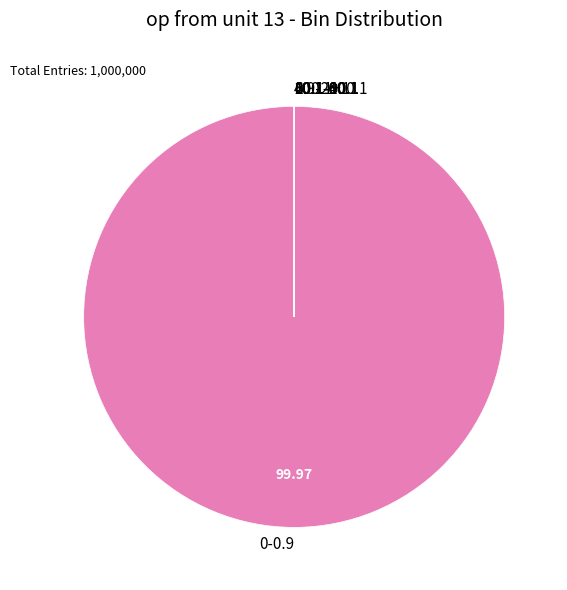

Is there any slice that represents more than half of the pie?

Yes